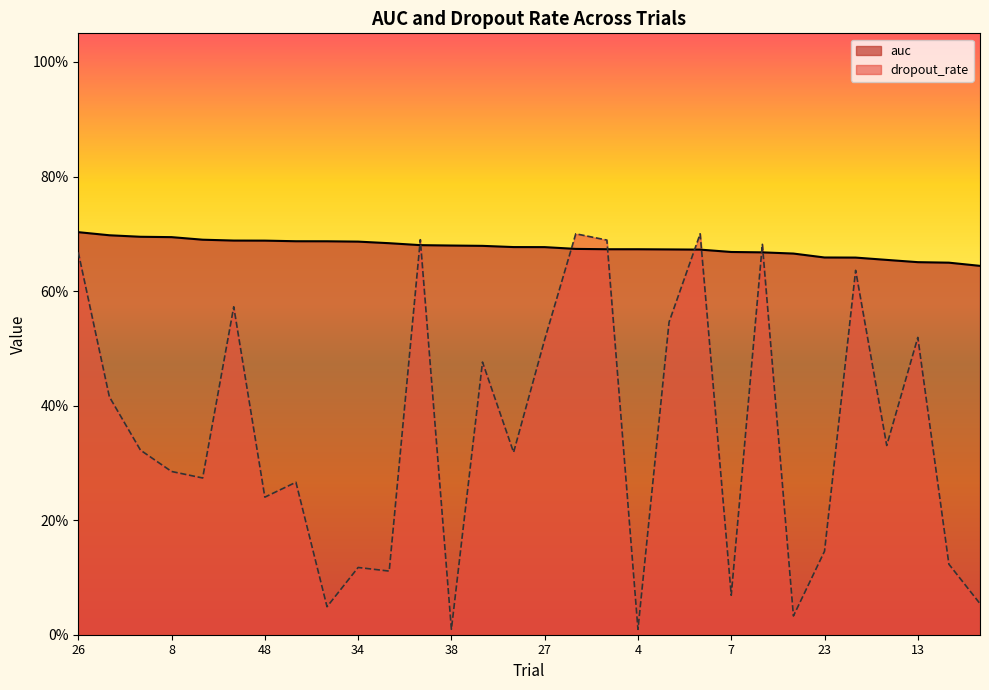

The dropout_rate series shows 0.1 at 50. True or false?

True